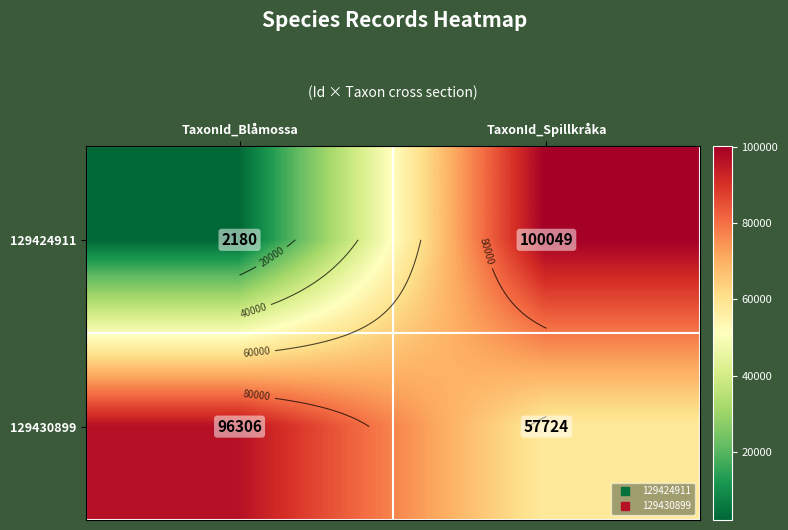

True or false: 129424911 has a value of 901 at TaxonId_Blåmossa.

False